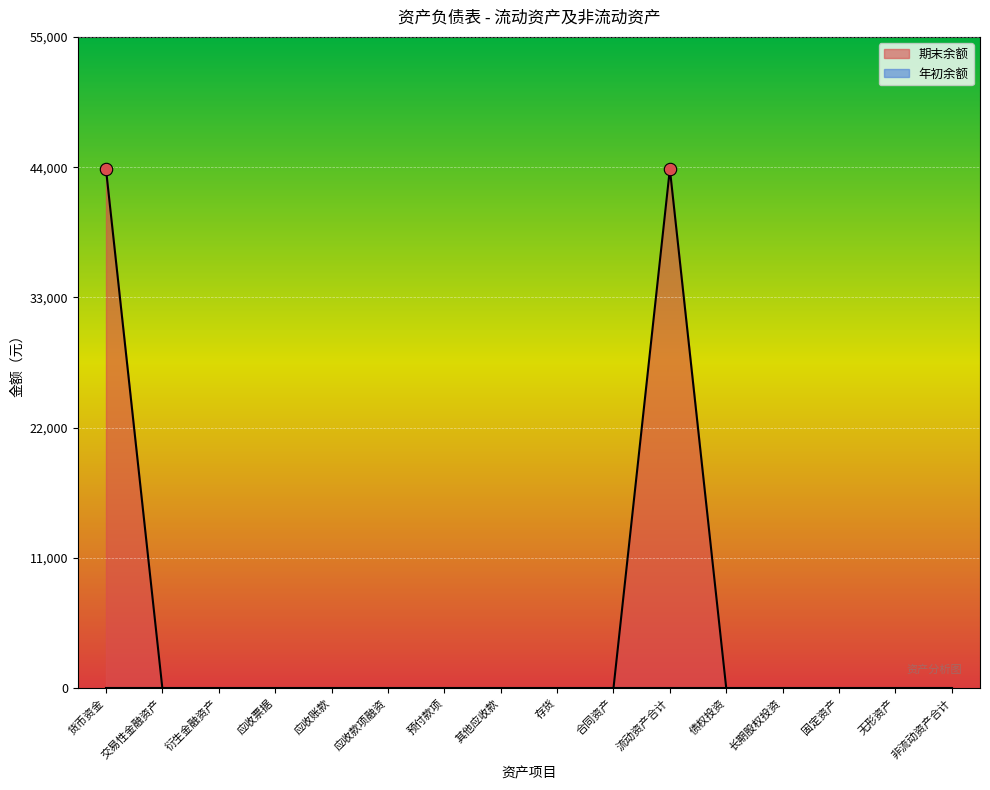

Which has a higher value, 非流动资产合计 or 应收账款?

非流动资产合计